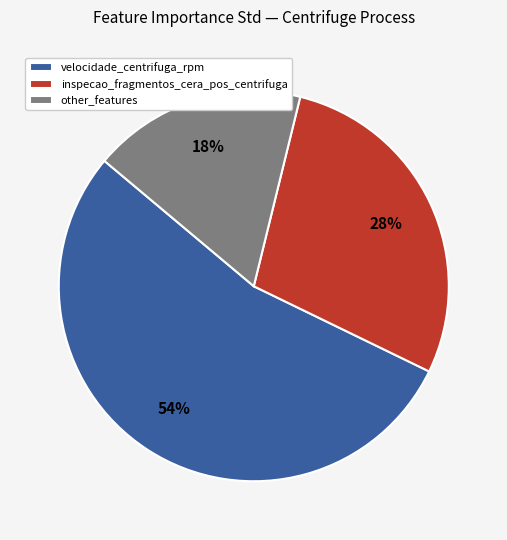

What percentage is the inspecao_fragmentos_cera_pos_centrifuga slice, to the nearest percent?

28%